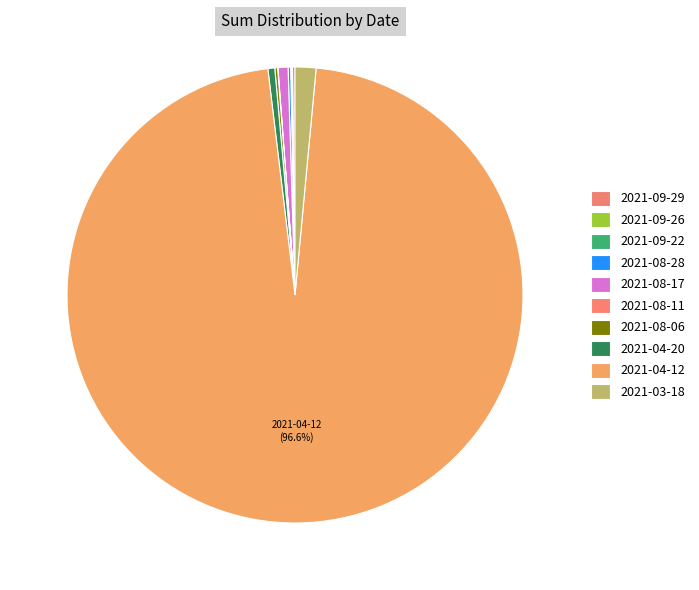

Is 2021-08-28 the majority of the pie?

No